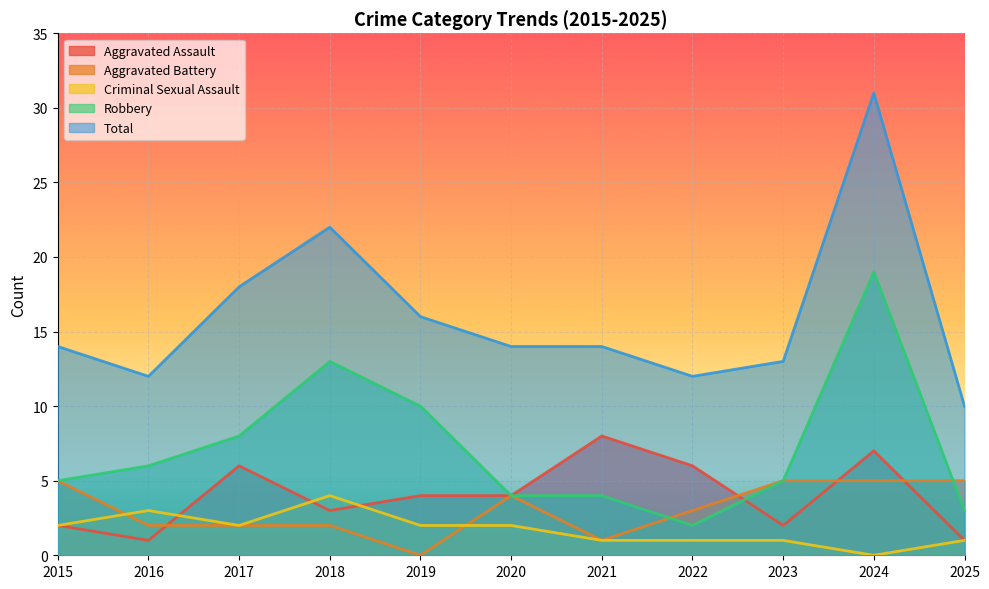

Is the value of Aggravated Battery at 2021 greater than the value of Criminal Sexual Assault at 2022?

No